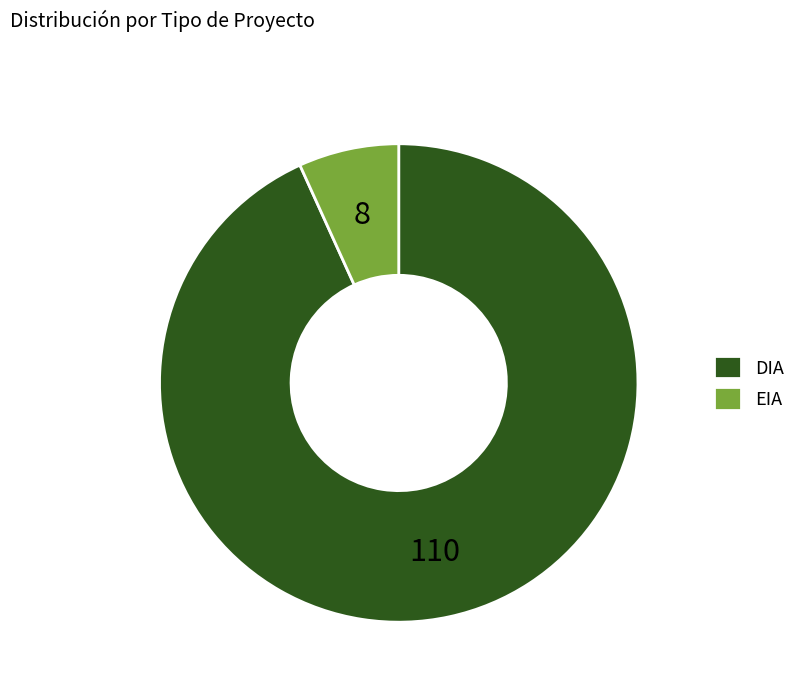

How many segments does this pie chart have?

2